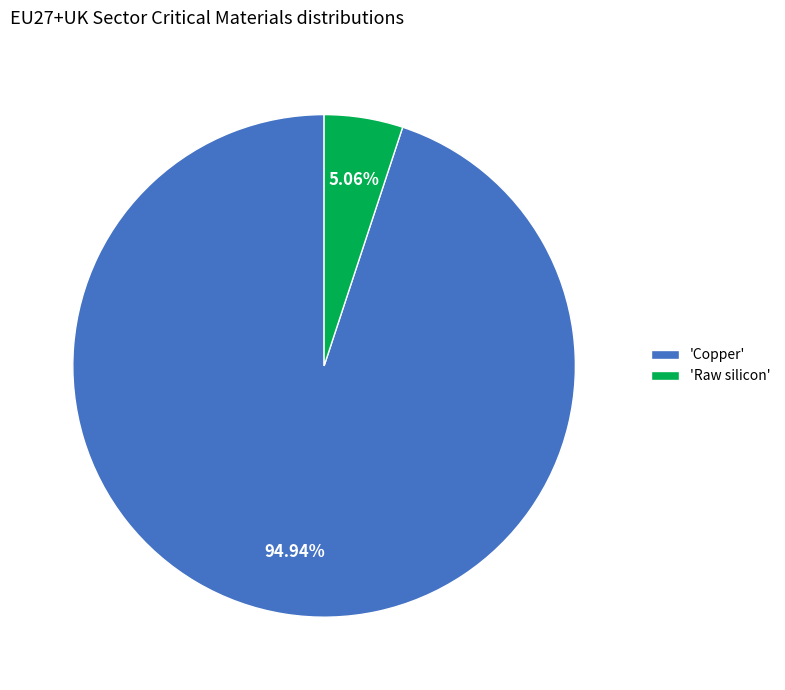

Does 'Raw silicon' represent more than half of the total?

No